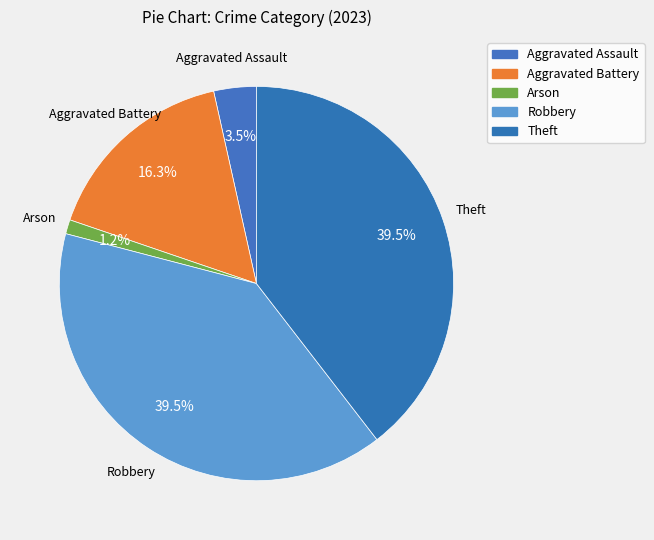

True or false: Aggravated Assault accounts for 3% of the total.

True